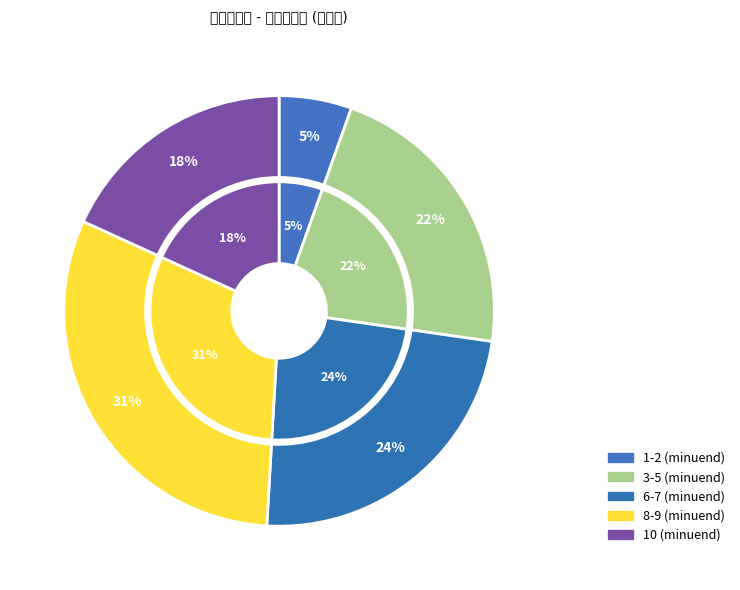

Count the number of slices in the pie.

10